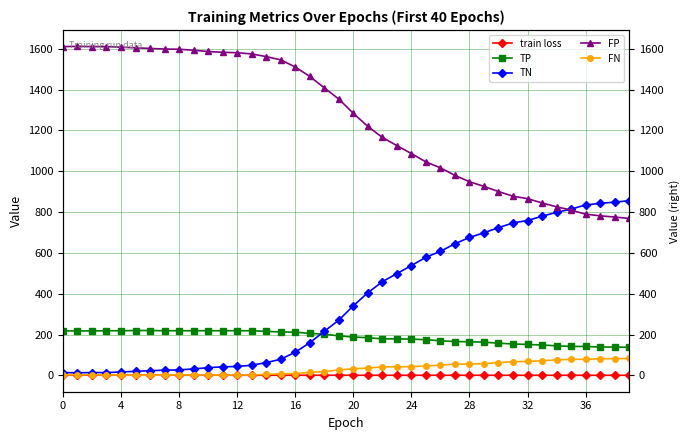

True or false: TP and train loss cross at least once.

False